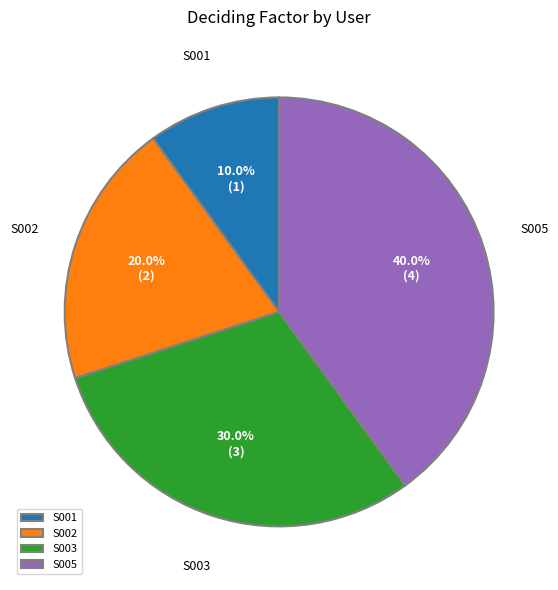

Is S002 the majority of the pie?

No